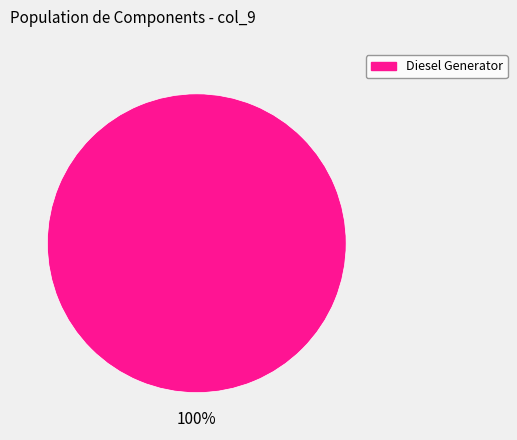

Does any single category account for the majority?

Yes